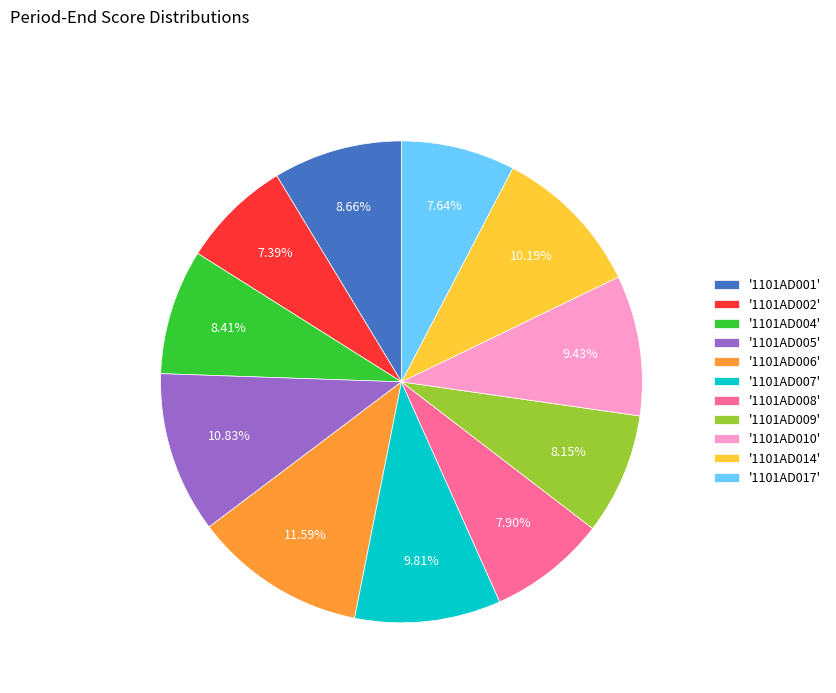

What is the largest slice in the pie chart?

'1101AD006'